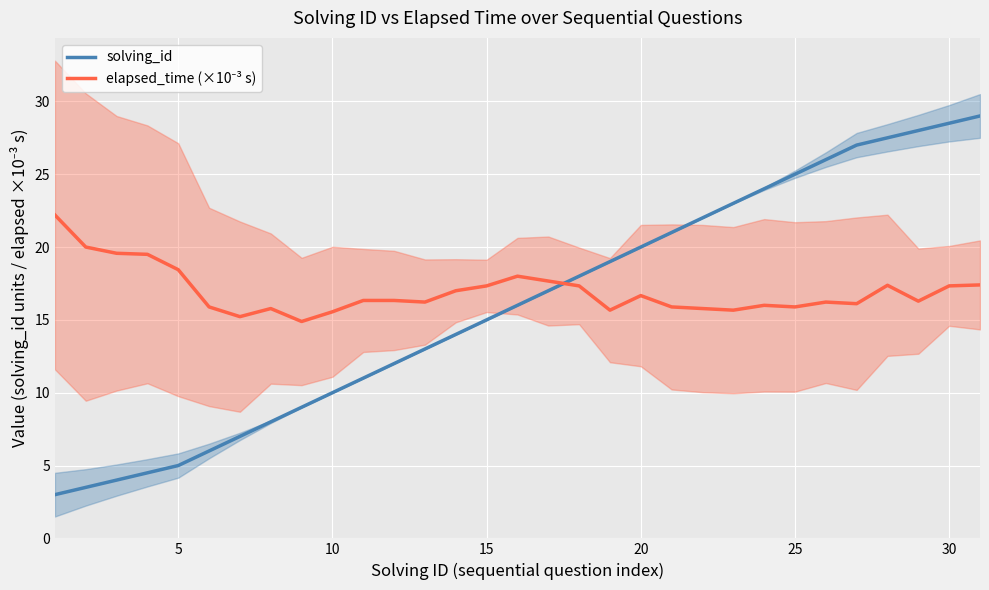

What is the average value of the elapsed_time (×10⁻³ s) series?

17.0